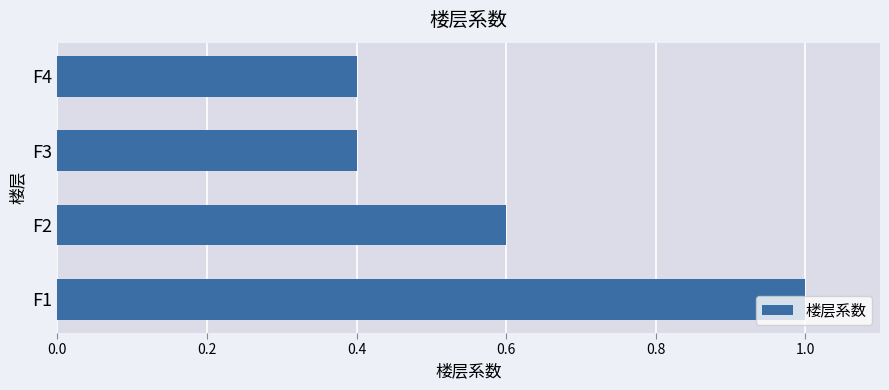

What is the sum of all values?

2.4